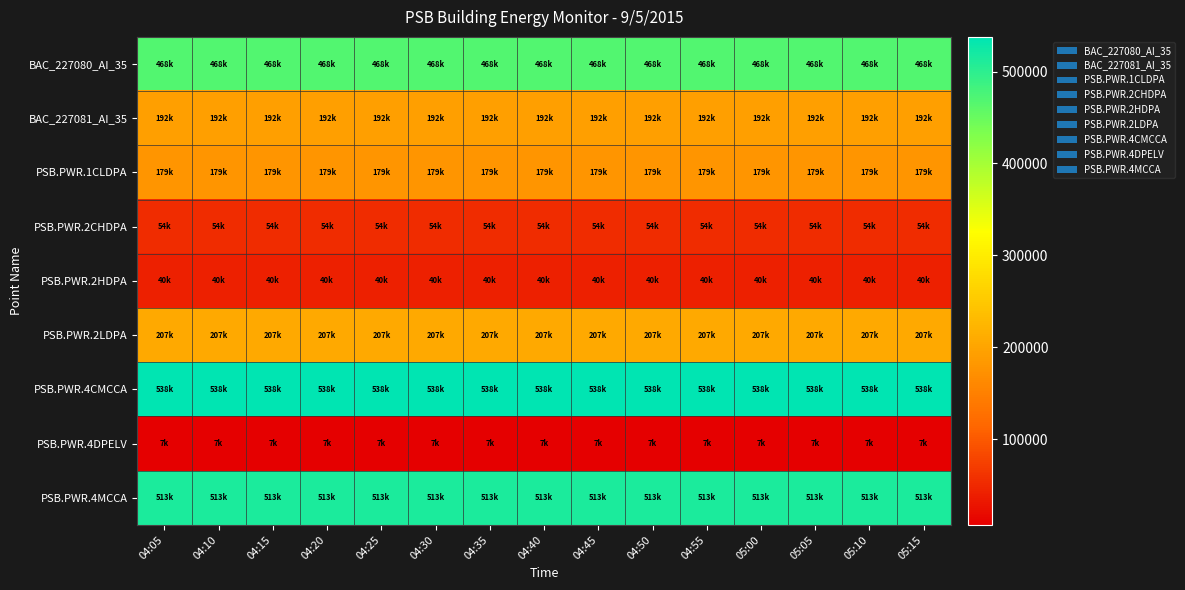

At how many categories does at least one series exceed 357960?

15